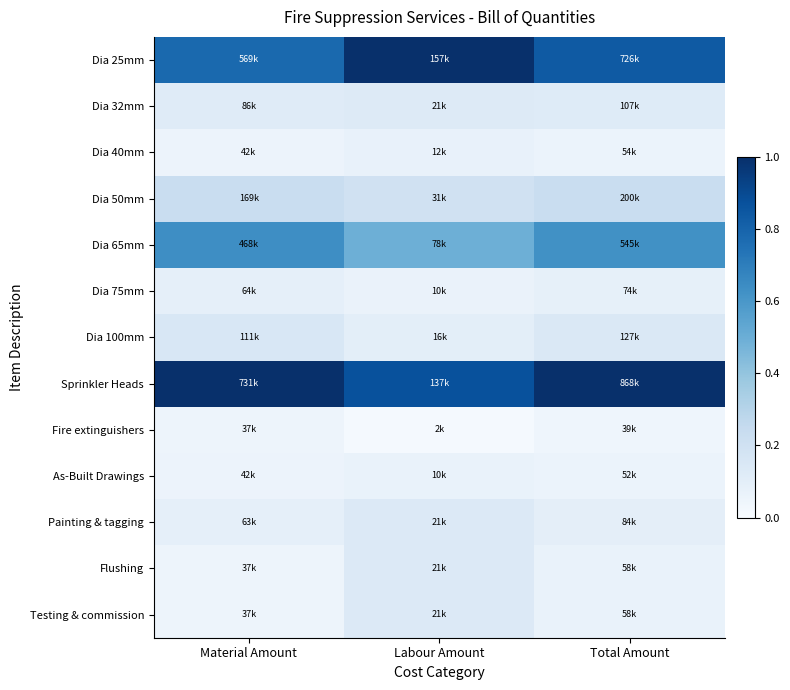

What is the spread (max minus min) of values at Material Amount?

0.9